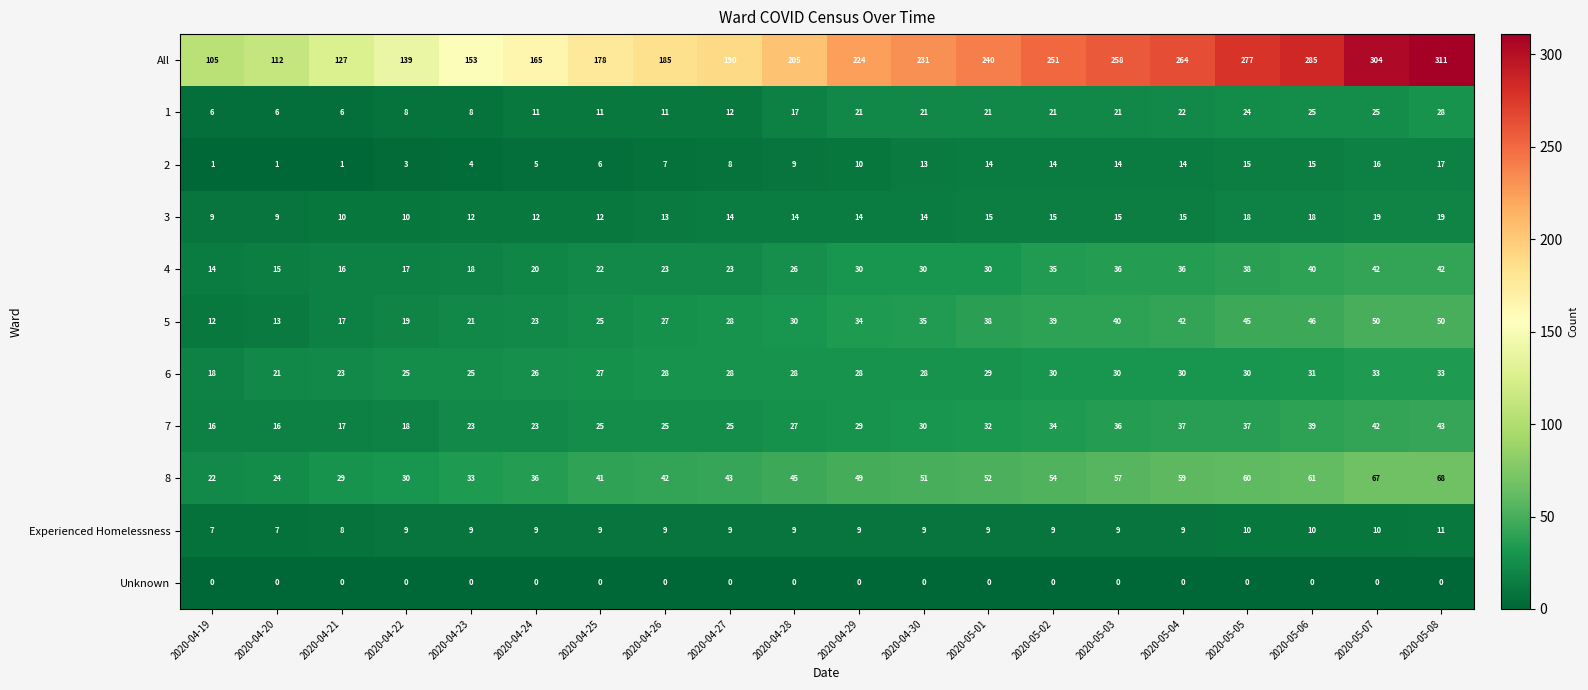

The value of 6 at 2020-04-22 is 10. True or false?

False